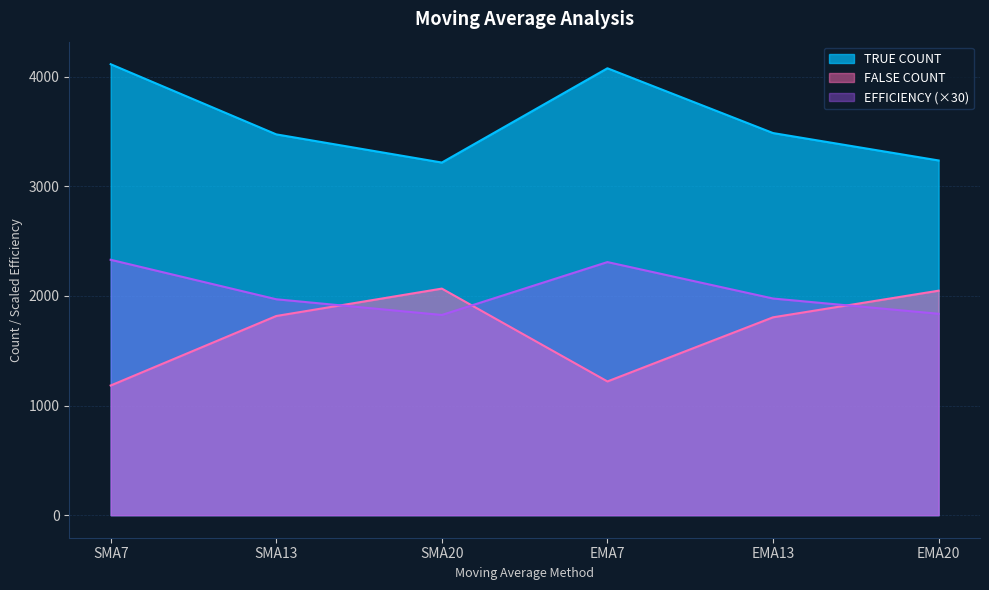

List the series in order of their overall mean, highest first.

TRUE COUNT, EFFICIENCY (×30), FALSE COUNT